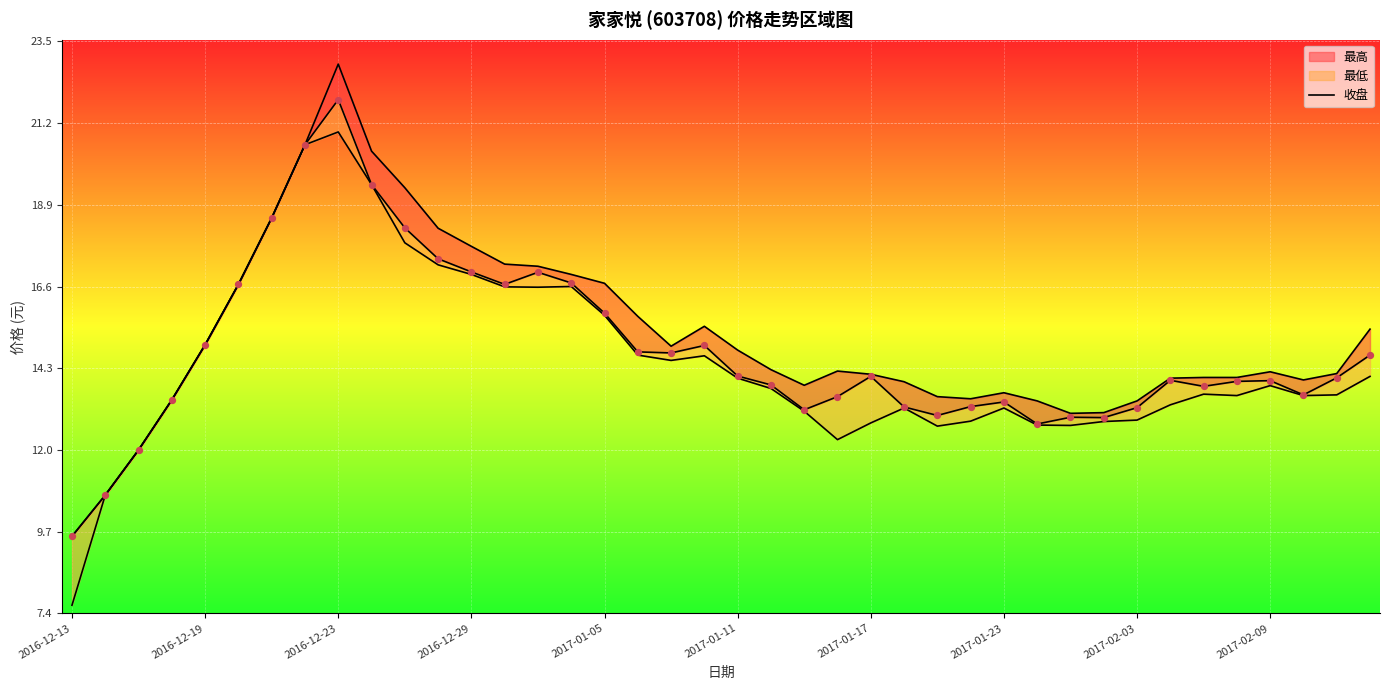

What is the change in value from 2017-01-05 to 2017-01-23?

-2.5